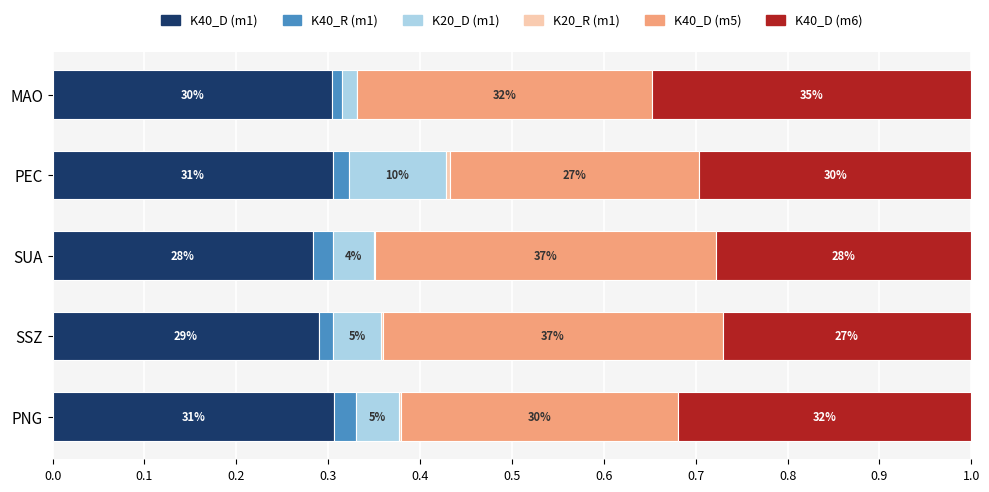

Which series has the largest range (max minus min)?

K40_D (m5)